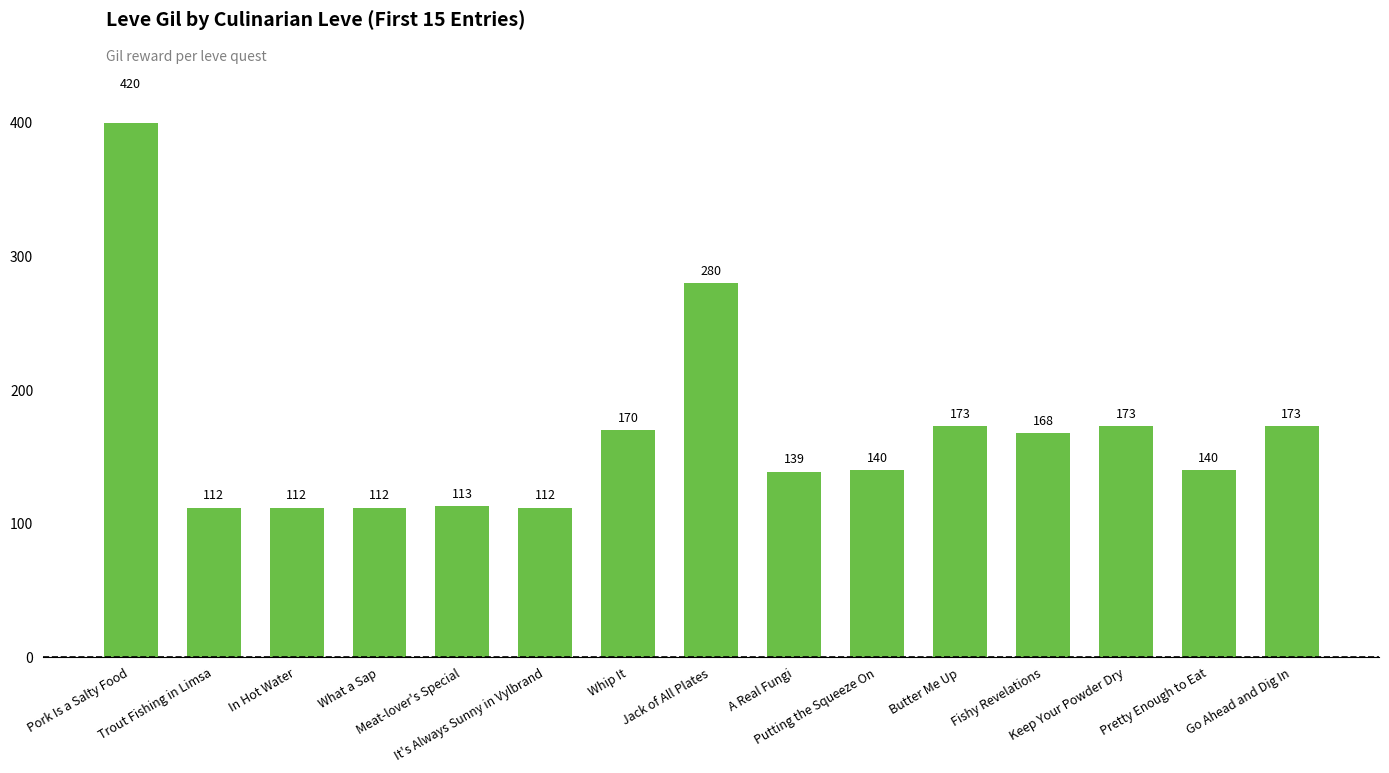

Approximately how many times larger is the value at Butter Me Up compared to Whip It?

1.0